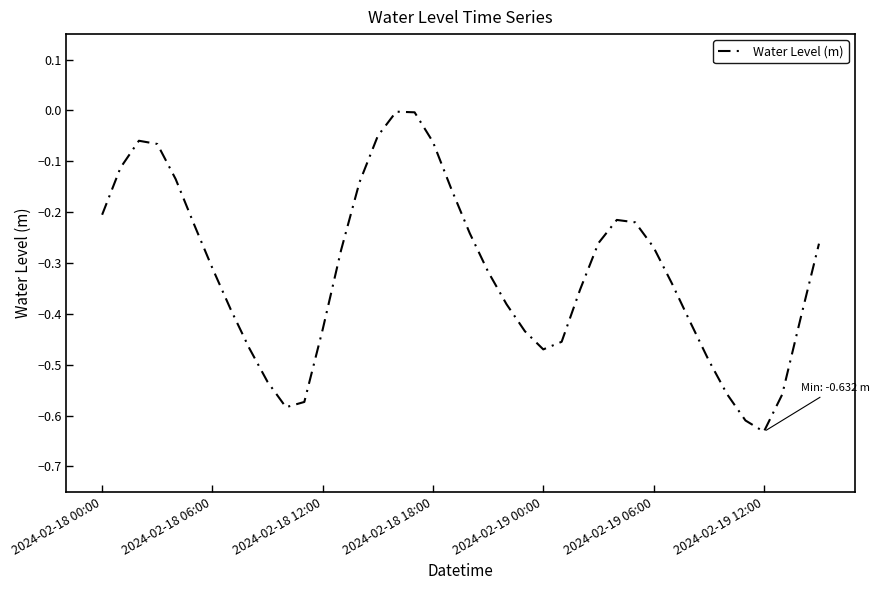

What is the difference between the second highest and minimum values?

0.6